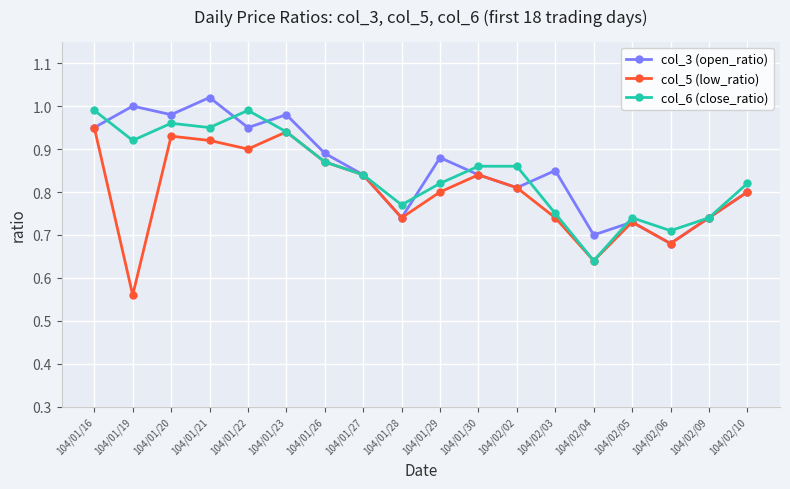

Rank the series at 104/01/19 from lowest to highest value.

col_5 (low_ratio), col_6 (close_ratio), col_3 (open_ratio)